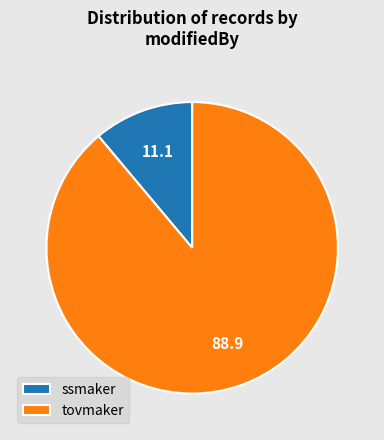

Between ssmaker and tovmaker, which is larger?

tovmaker